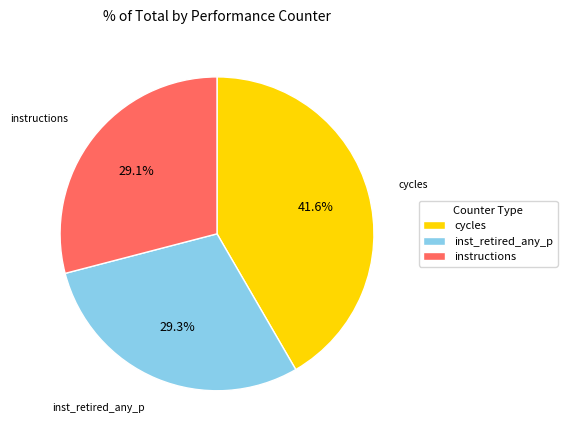

Which slice is the largest?

cycles